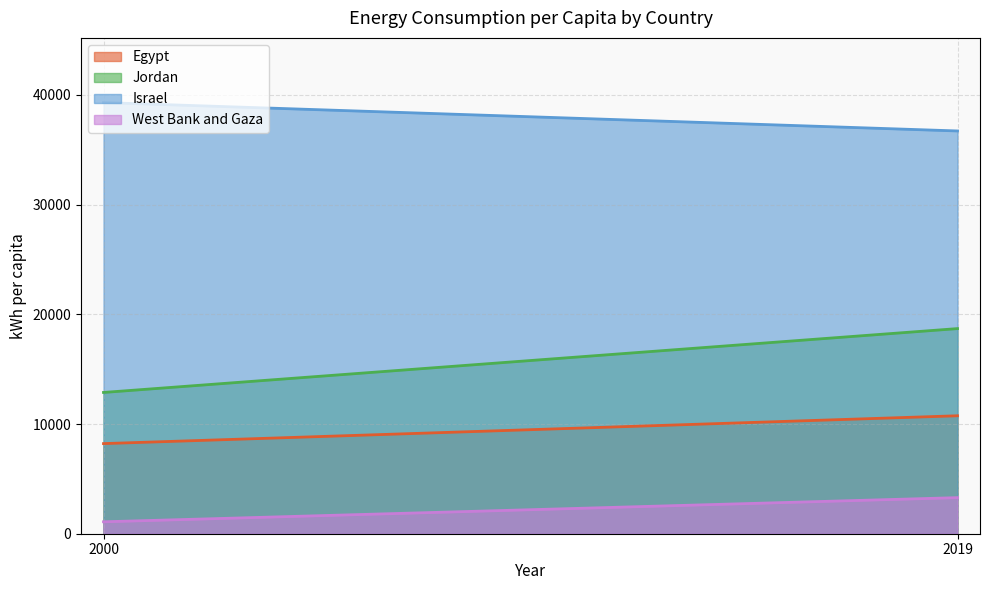

Which series has the largest total across all categories?

Israel